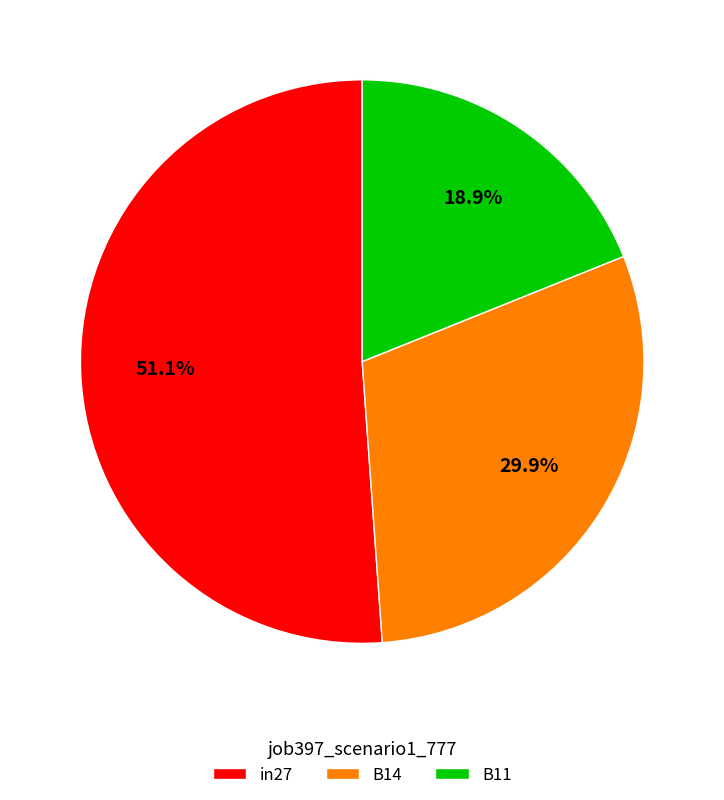

Is in27 the majority of the pie?

Yes